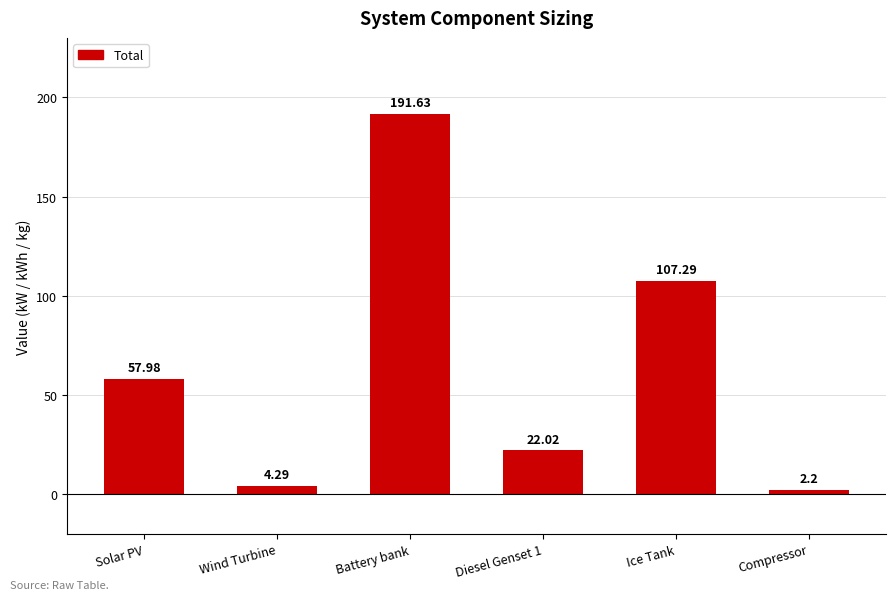

Reading right to left, what are all the values shown in this chart?

2.2	107.3	22.0	191.6	4.3	58.0